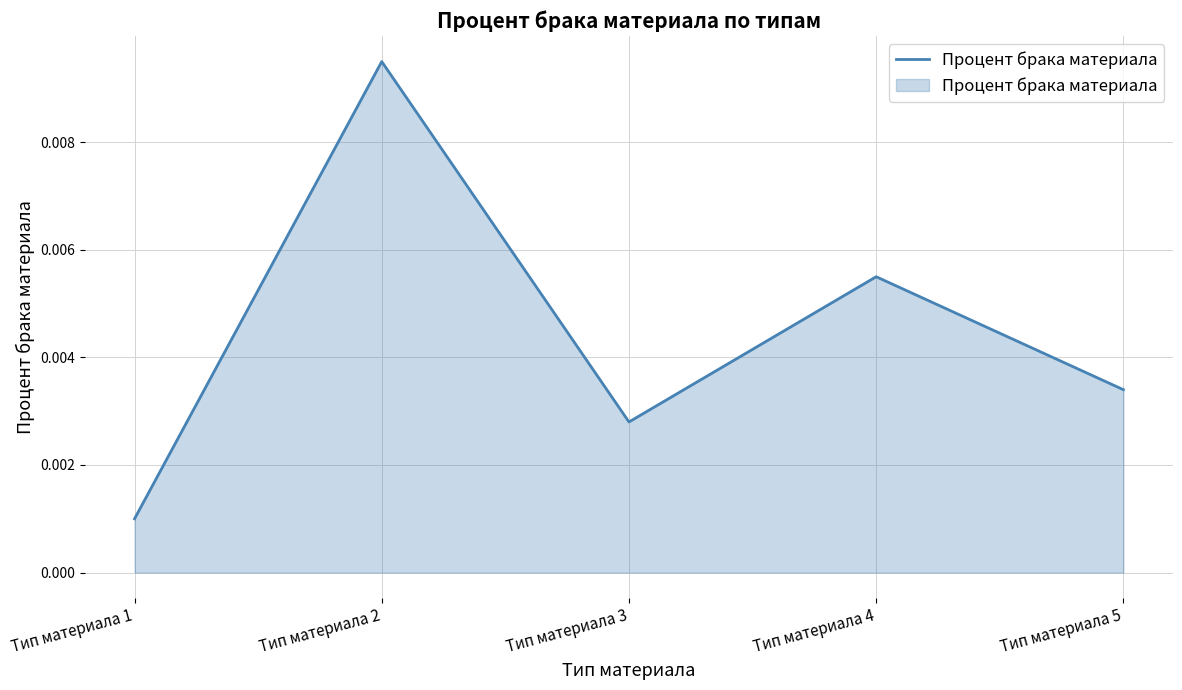

Rank the categories by value from lowest to highest.

Тип материала 1, Тип материала 3, Тип материала 5, Тип материала 4, Тип материала 2